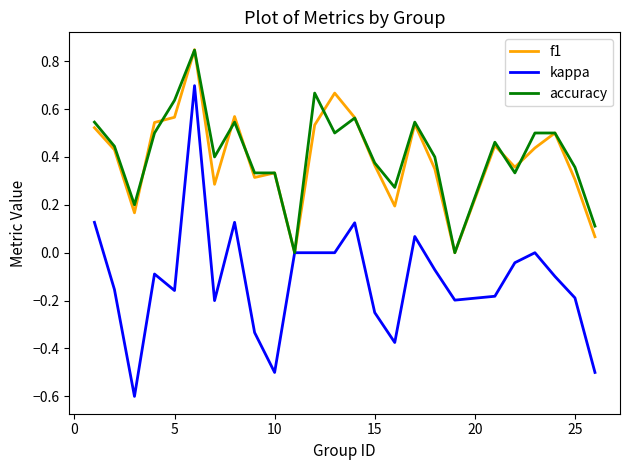

Which series has the largest range (max minus min)?

kappa